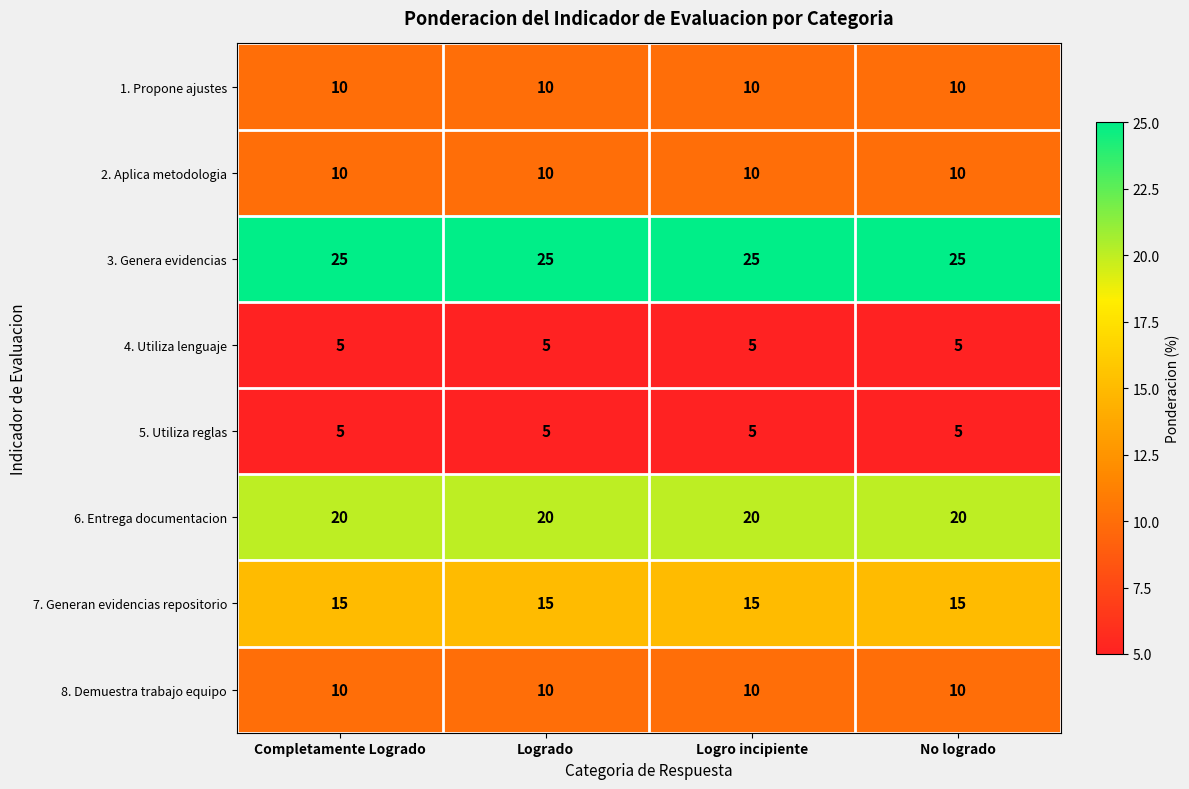

What value does the 8. Demuestra trabajo equipo series have at Completamente Logrado?

10